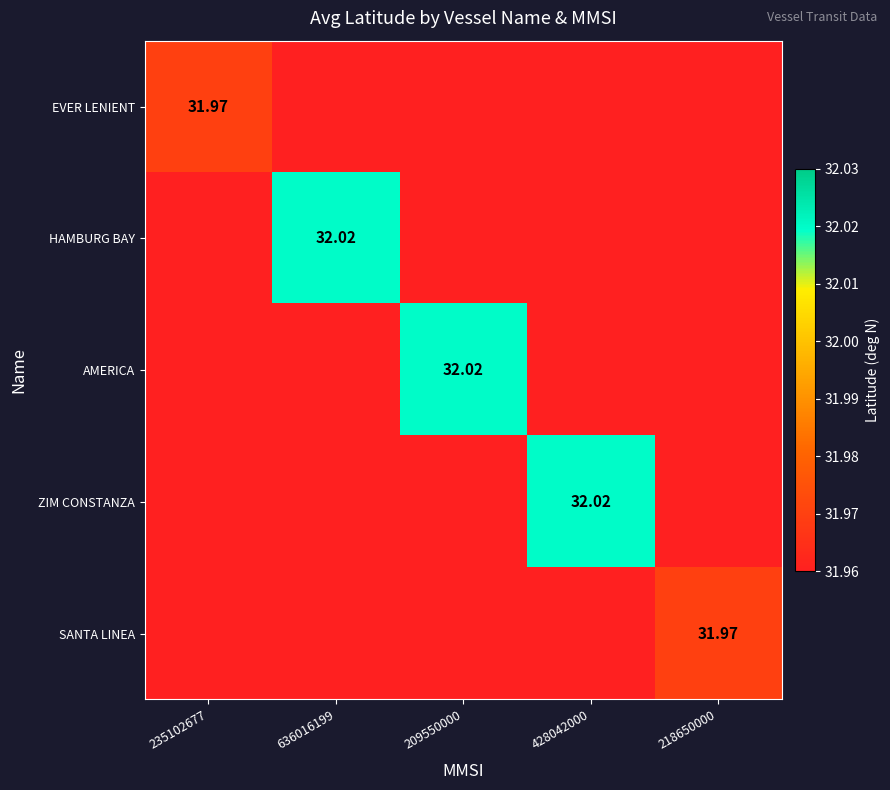

Which series changed the most between 636016199 and 218650000?

HAMBURG BAY